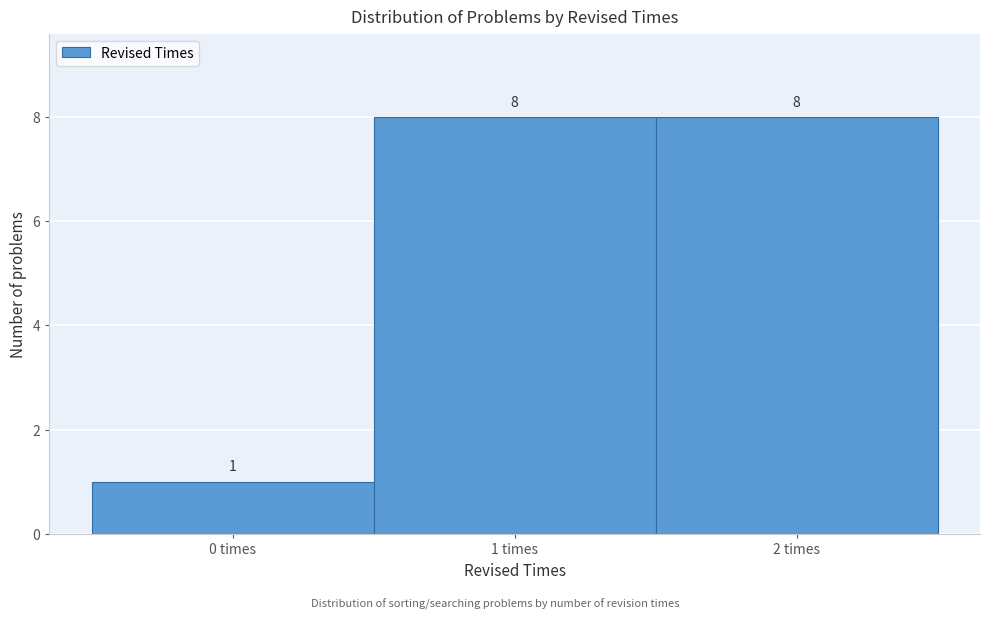

Reading left to right, transcribe this chart: for each bar, give the range it covers on the x-axis and its height.

-0.5 to 0.5: 1
0.5 to 1.5: 8
1.5 to 2.5: 8